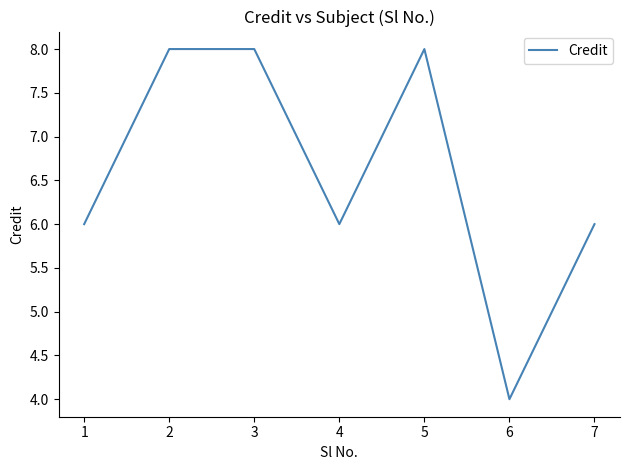

Approximately how many times larger is the value at 5 compared to 4?

1.3